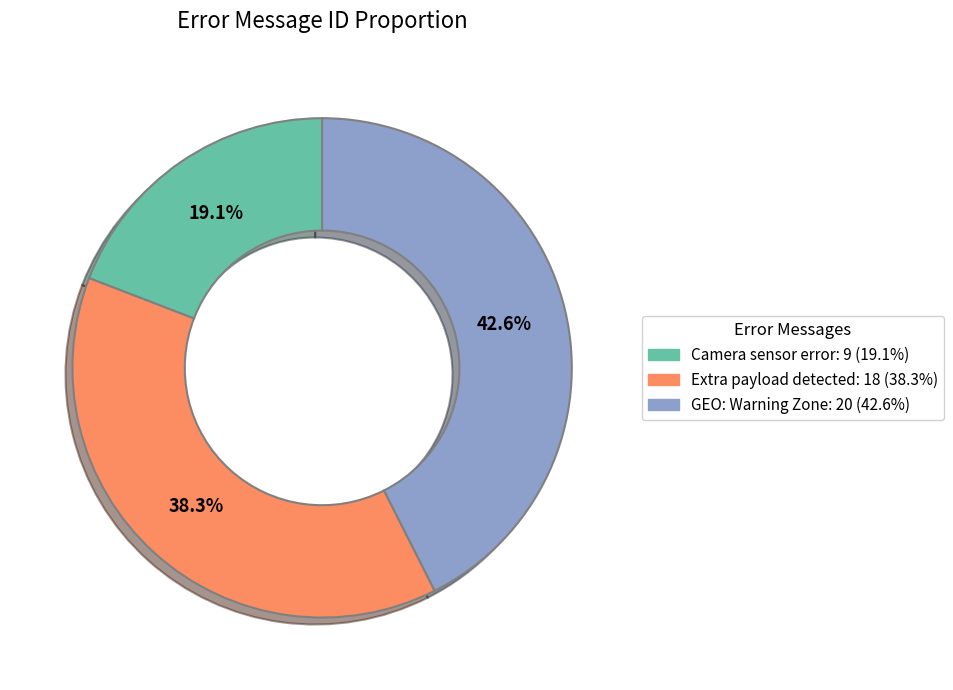

Is it true that Extra payload detected is 52% of the pie?

False